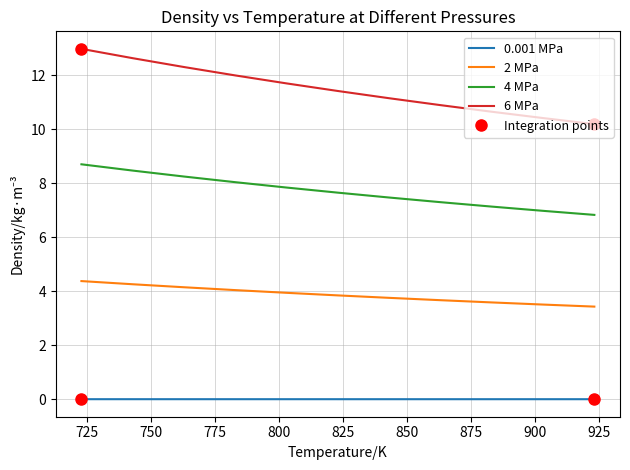

What is the lowest value of the 6 MPa series?

10.2